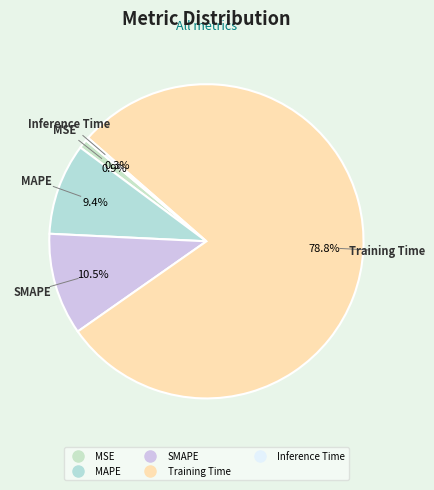

To the nearest percent, what is the difference between the MSE and Inference Time slice percentages?

1%